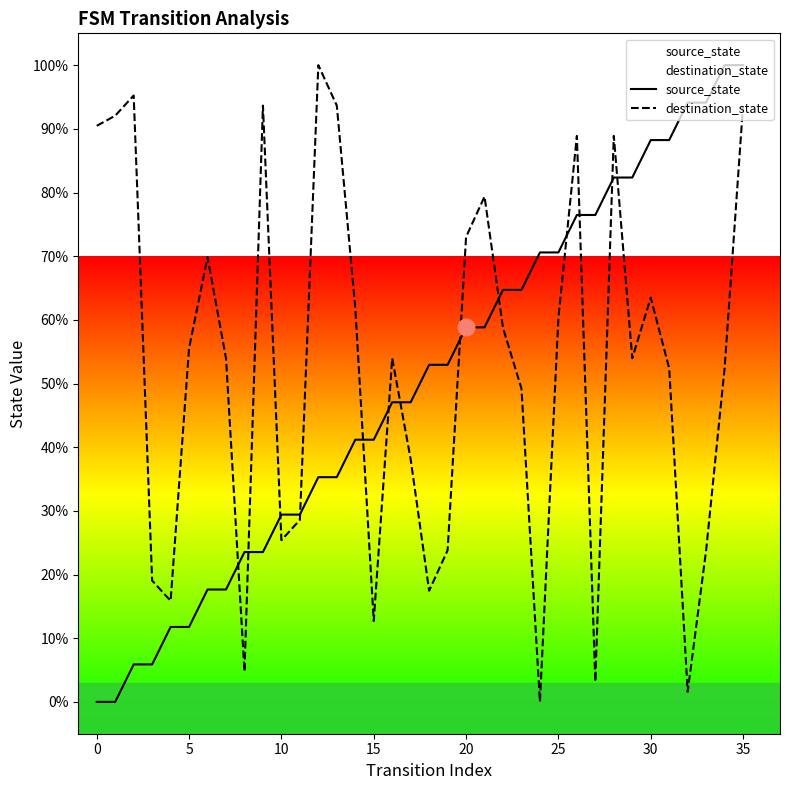

What is the value of the destination_state point at the 29th from the left?

88.9